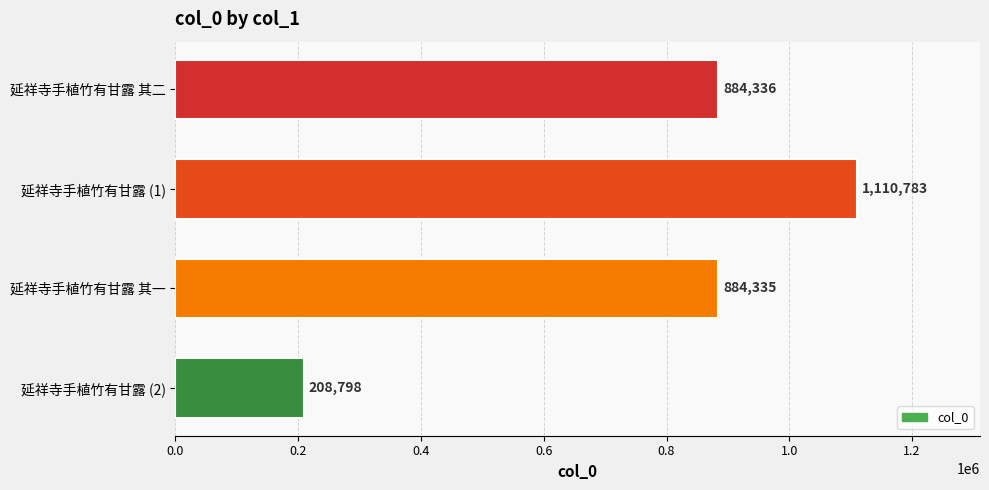

Reading top to bottom, what are all the values shown in this chart?

延祥寺手植竹有甘露 其二=884336	延祥寺手植竹有甘露 (1)=1110783	延祥寺手植竹有甘露 其一=884335	延祥寺手植竹有甘露 (2)=208798